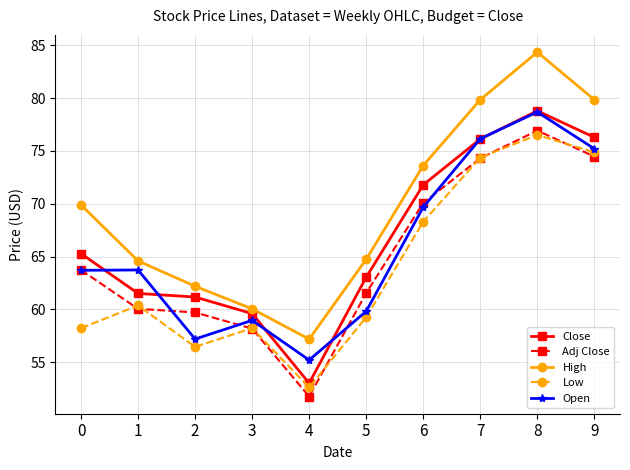

Is it true that Low equals 74.4 at 7?

True